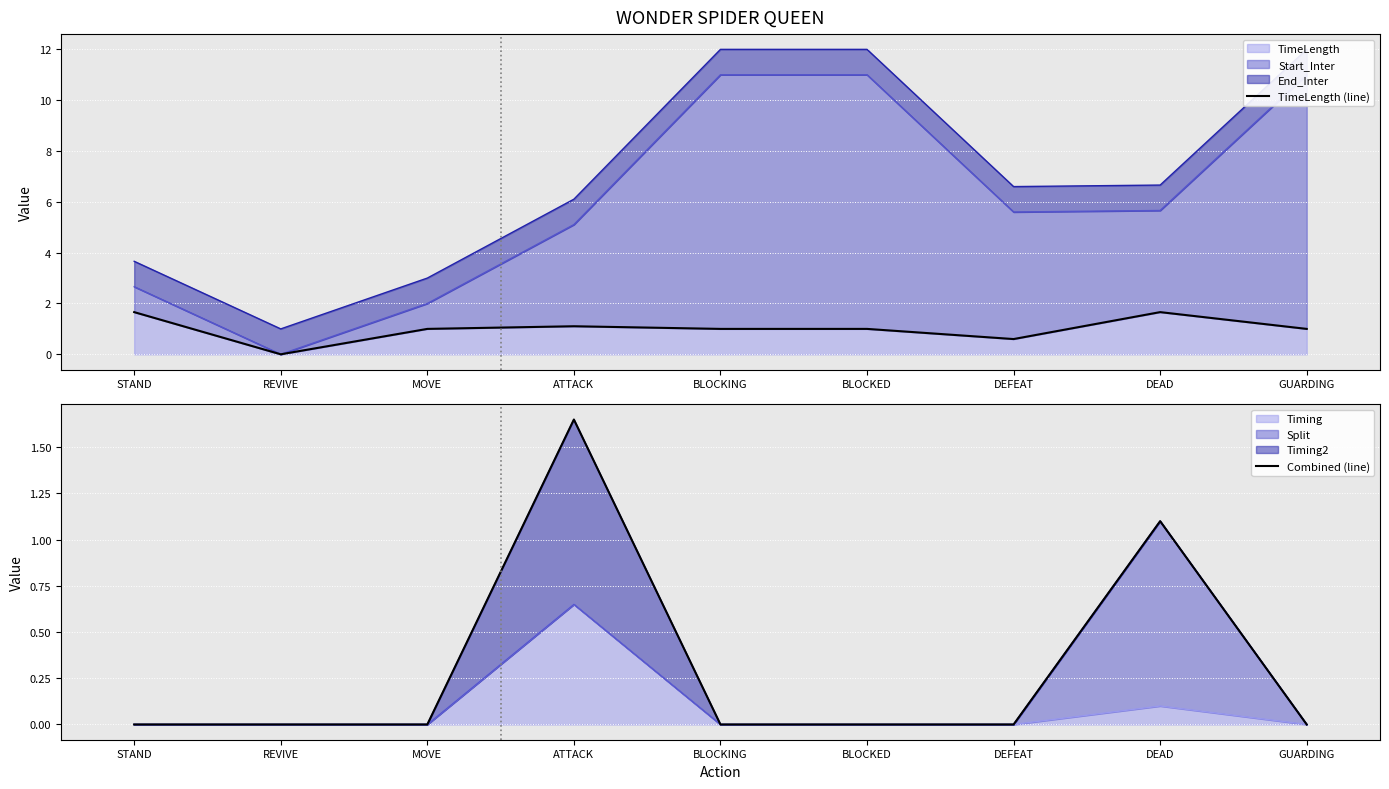

How many values in the TimeLength (line) series exceed 1?

3